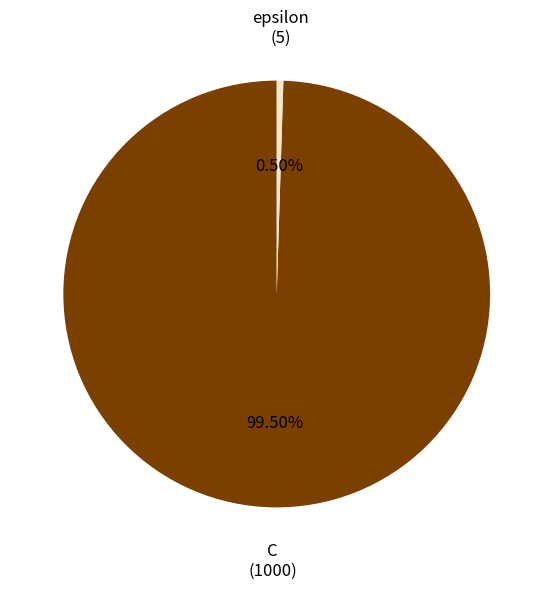

To the nearest percent, what is the combined percentage of epsilon and C?

100%